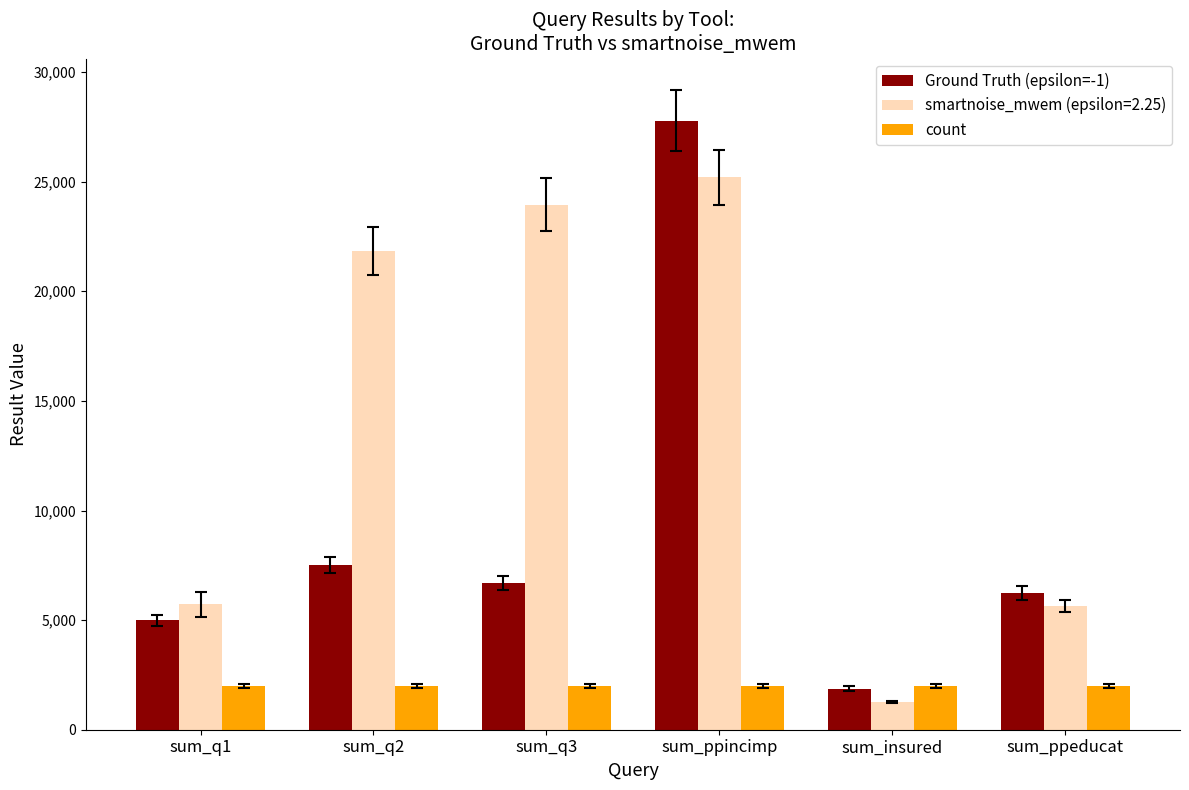

The Ground Truth (epsilon=-1) series shows 13089 at sum_q2. True or false?

False